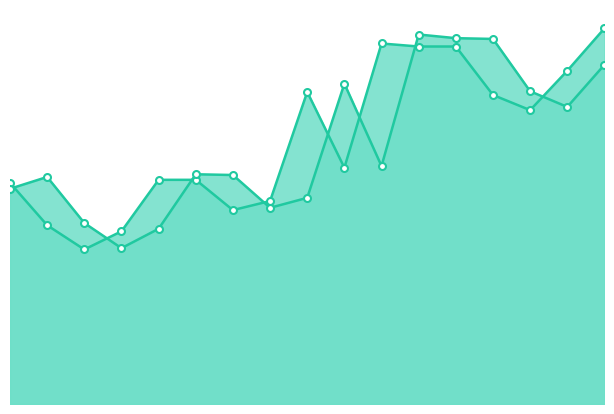

List the series in order of their overall mean, highest first.

y, yp